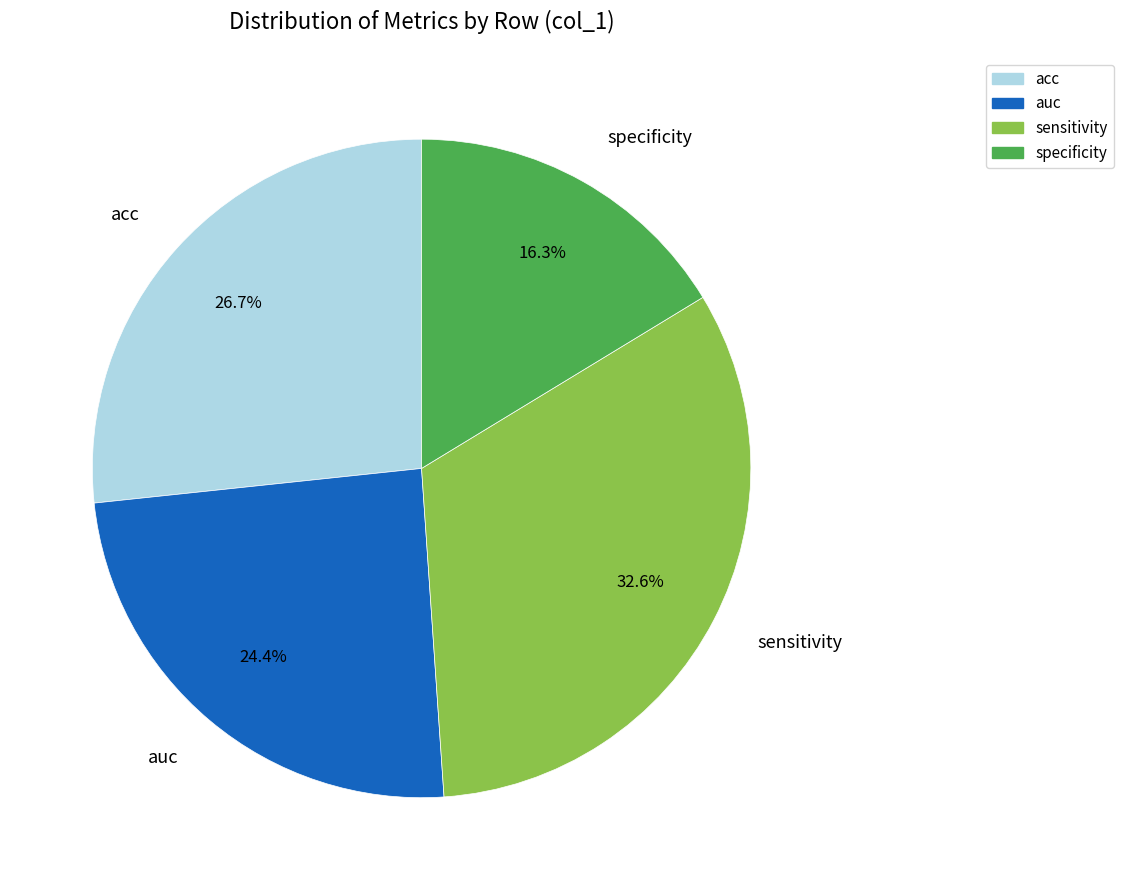

What is the ratio of the value at auc to the value at sensitivity?

0.7